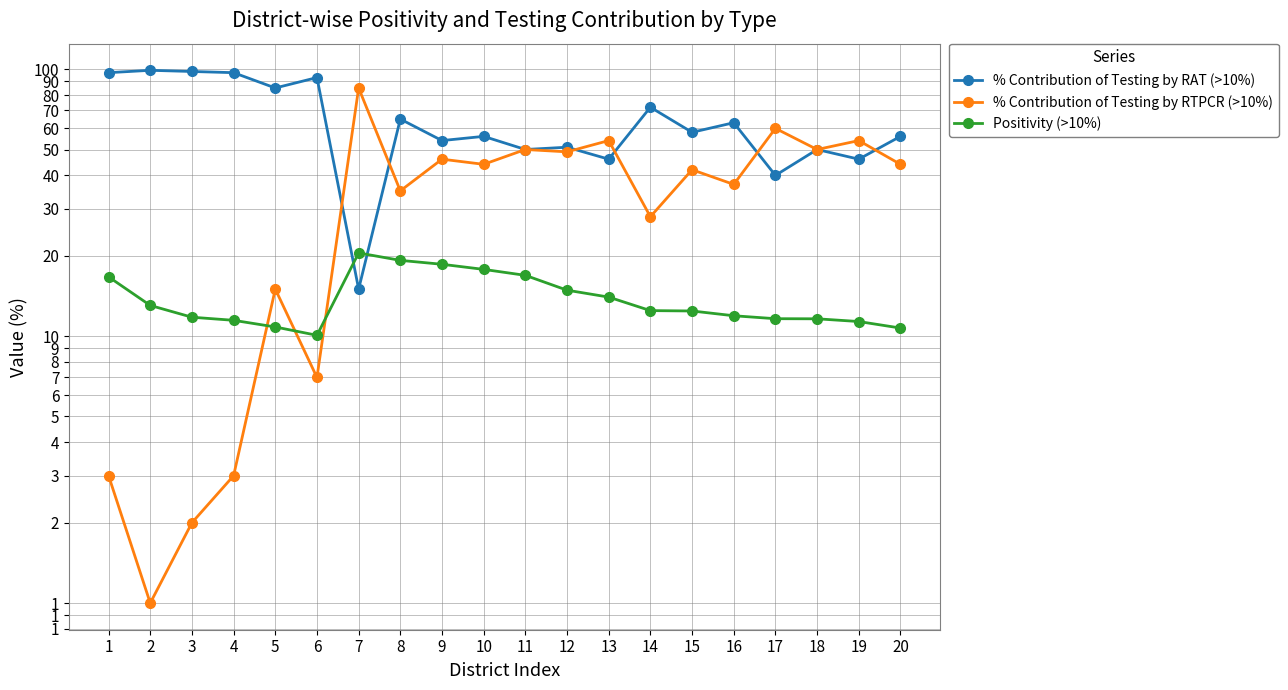

How many times do Positivity (>10%) and % Contribution of Testing by RTPCR (>10%) cross each other?

3